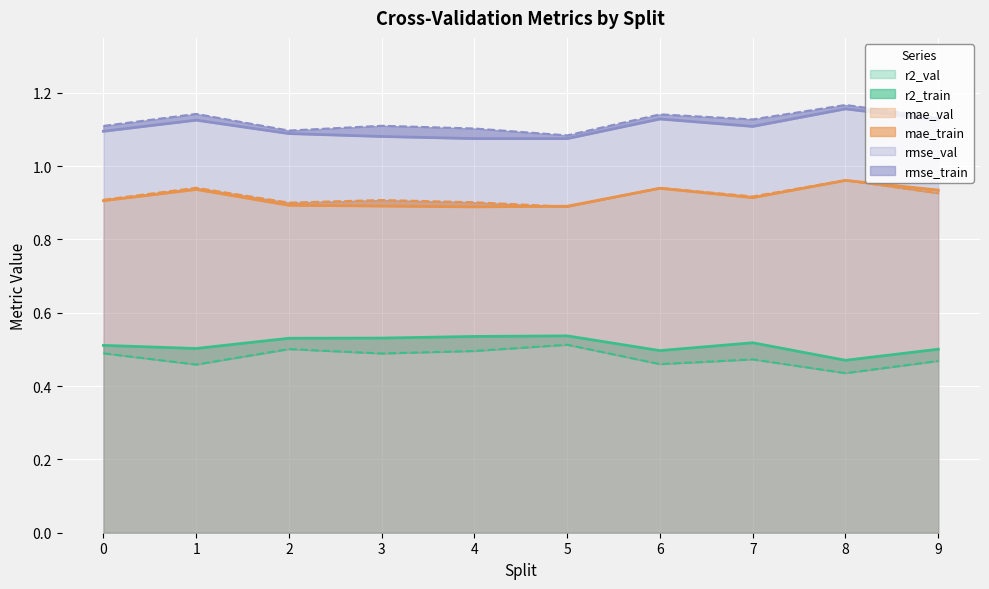

How many series are shown in this chart?

6